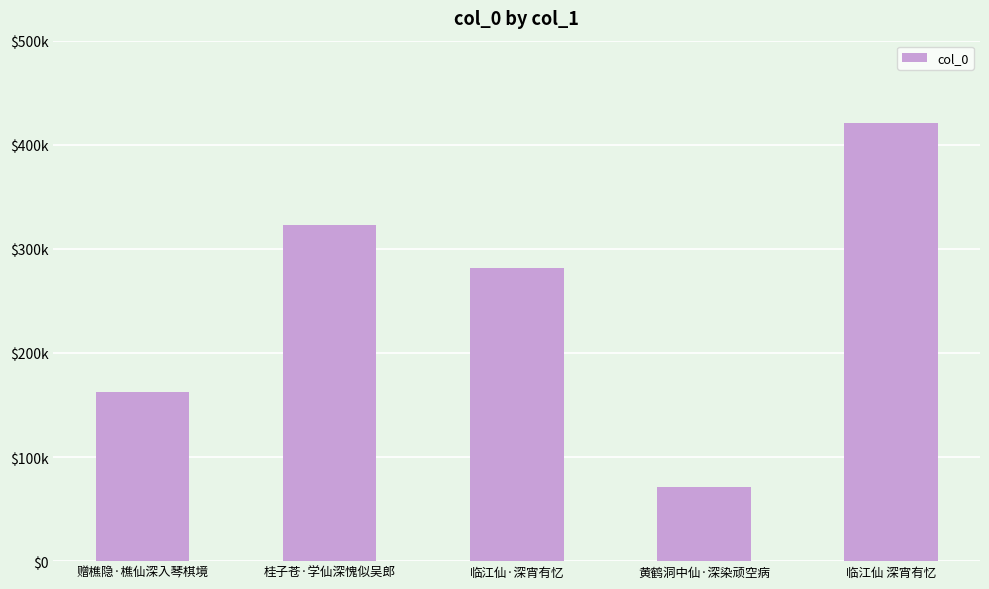

Does the chart contain any negative values?

No